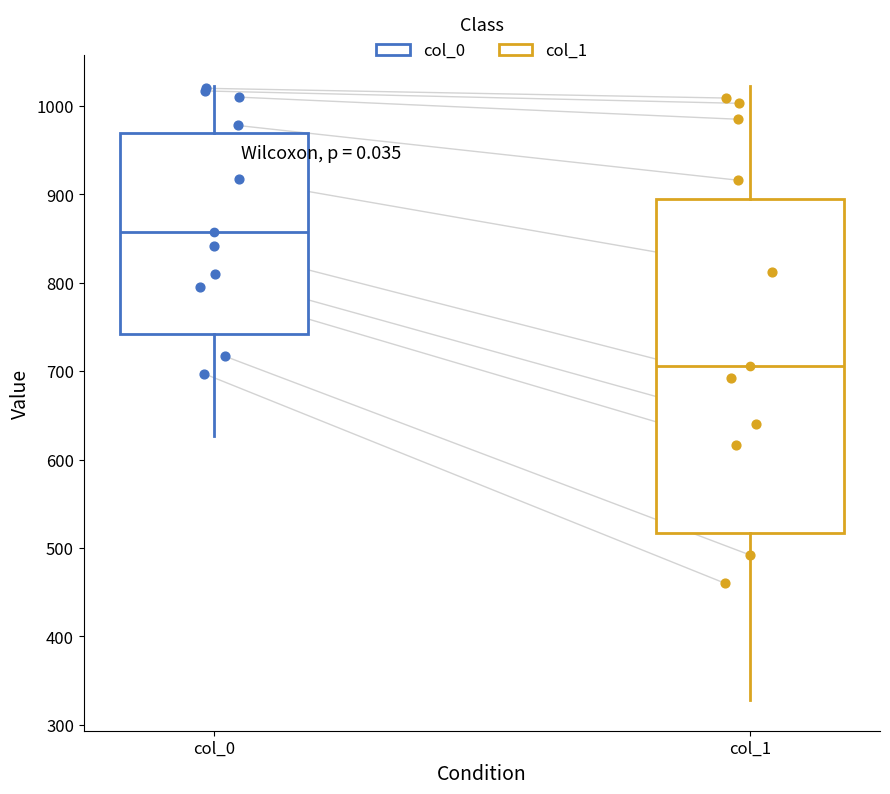

Which box is the tallest, from its lower edge to its upper edge?

col_1